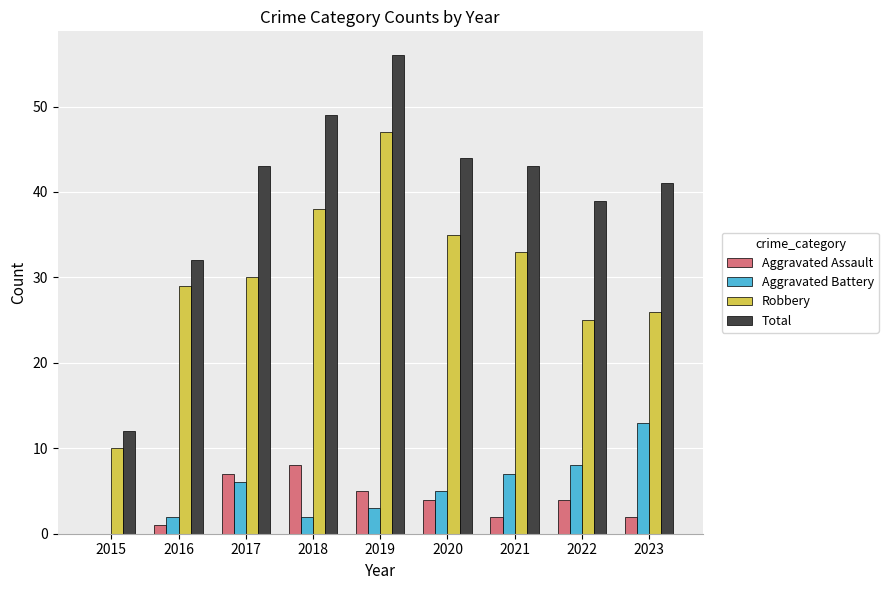

What is the sum of all Aggravated Battery values?

46